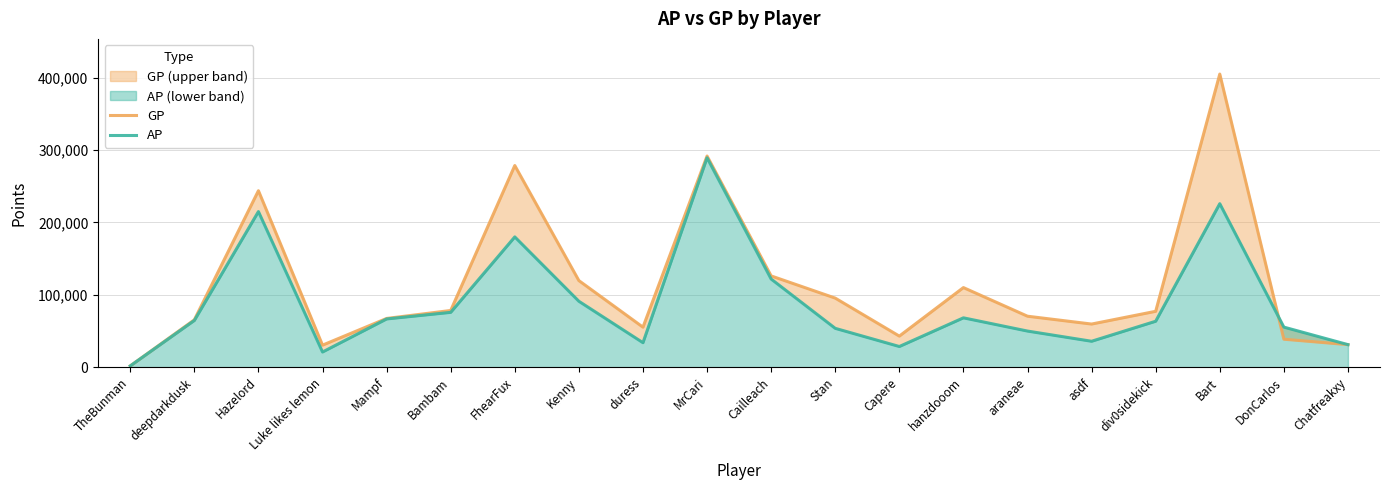

What is the sum of the GP values at Luke likes lemon and Mampf?

97620